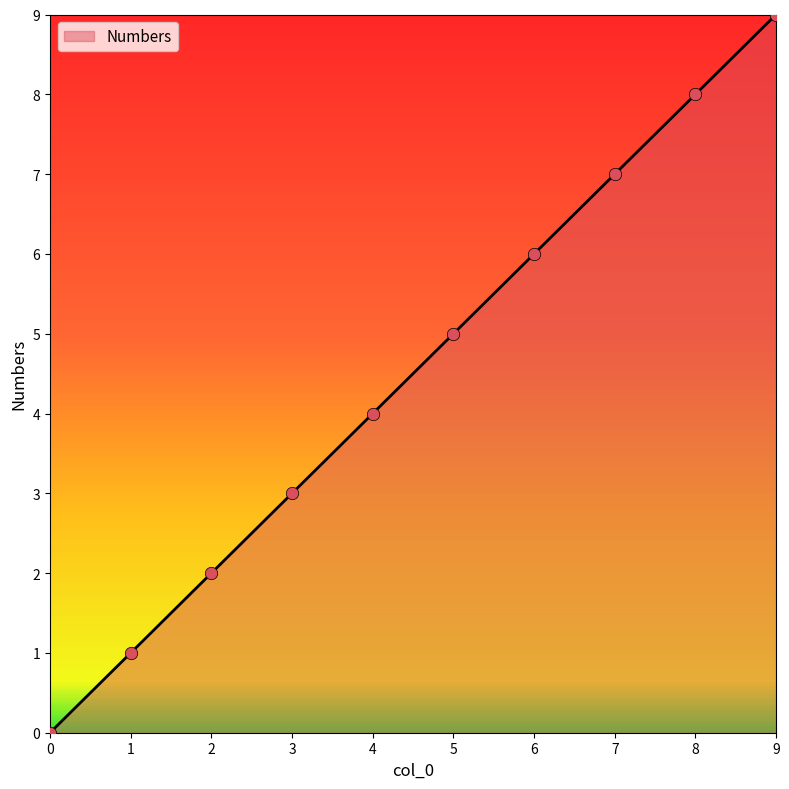

What is the change in value from 0 to 6?

+6